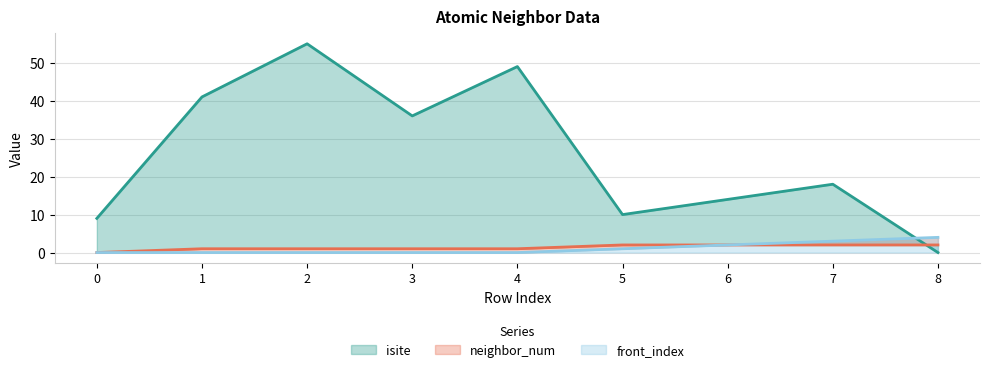

At which label does isite reach its peak?

2